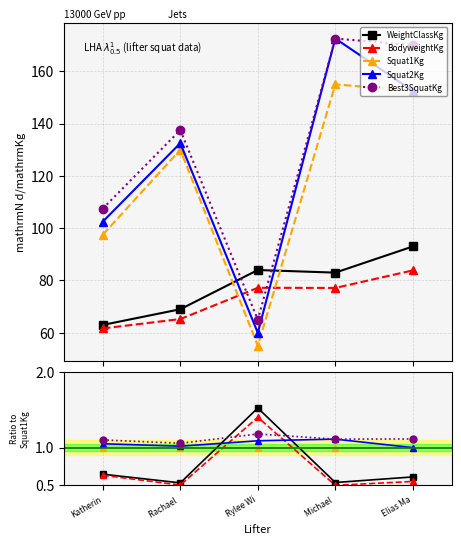

Reading right to left, transcribe all the data shown in this chart.

WeightClassKg: Elias Ma=0.6	Michael =0.5	Rylee Wi=1.5	Rachael =0.5	Katherin=0.6
BodyweightKg: Elias Ma=0.5	Michael =0.5	Rylee Wi=1.4	Rachael =0.5	Katherin=0.6
Squat1Kg: Elias Ma=1.0	Michael =1.0	Rylee Wi=1.0	Rachael =1.0	Katherin=1.0
Squat2Kg: Elias Ma=1.0	Michael =1.1	Rylee Wi=1.1	Rachael =1.0	Katherin=1.1
Best3SquatKg: Elias Ma=1.1	Michael =1.1	Rylee Wi=1.2	Rachael =1.1	Katherin=1.1